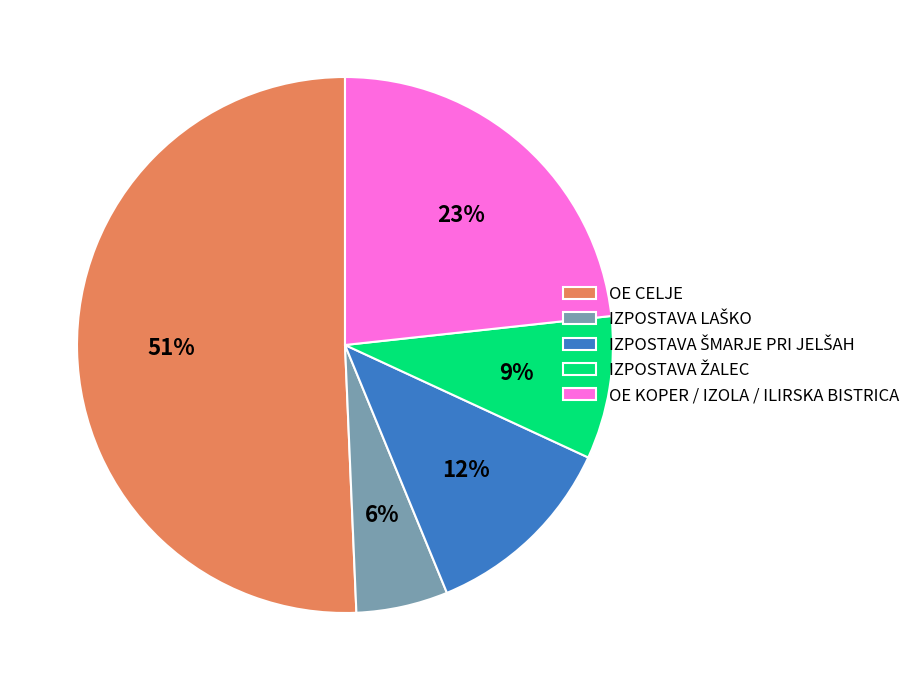

Is there any slice that represents more than half of the pie?

Yes